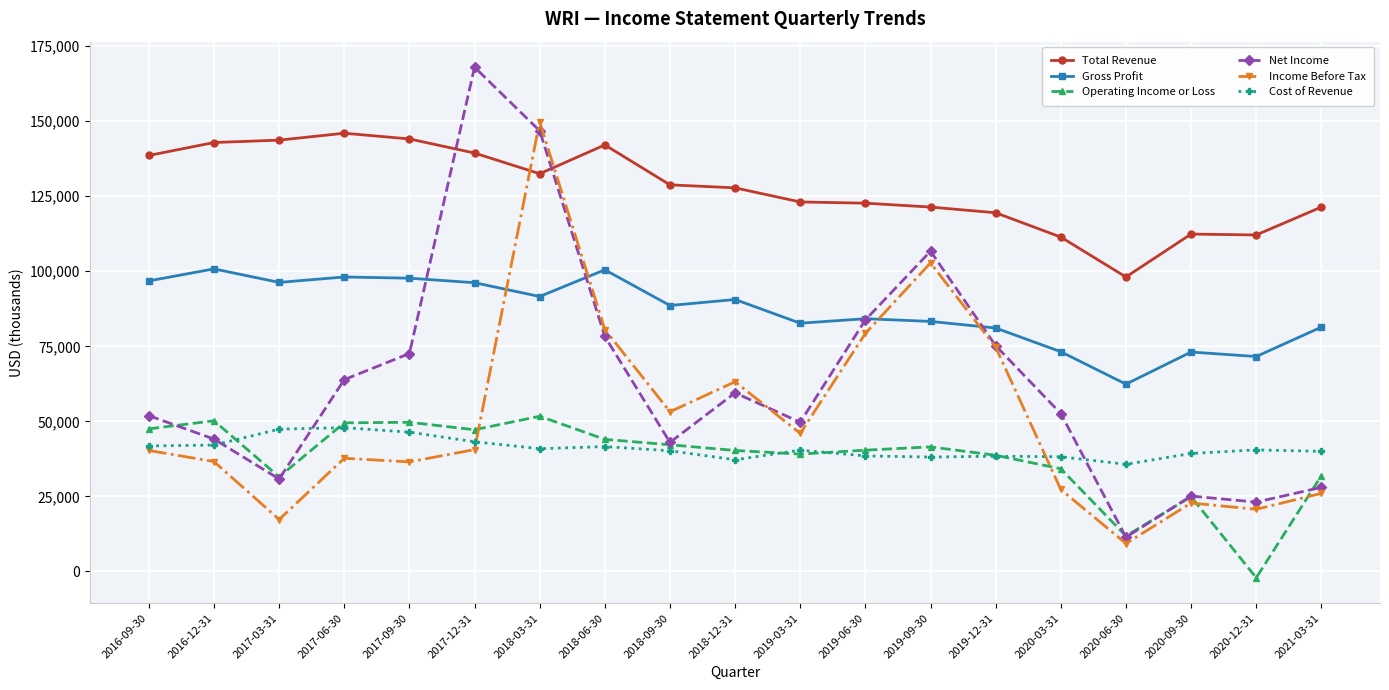

Read the Income Before Tax value at 2017-03-31, to the nearest 10.

17300